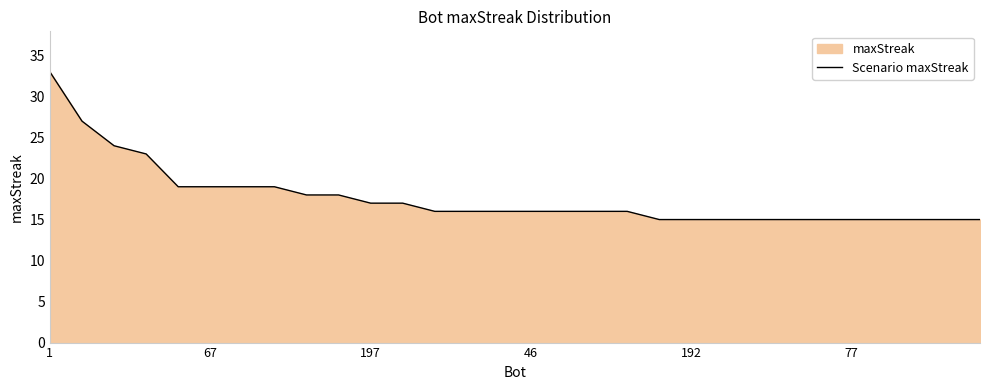

The chart shows a value of 27 at 67. True or false?

False